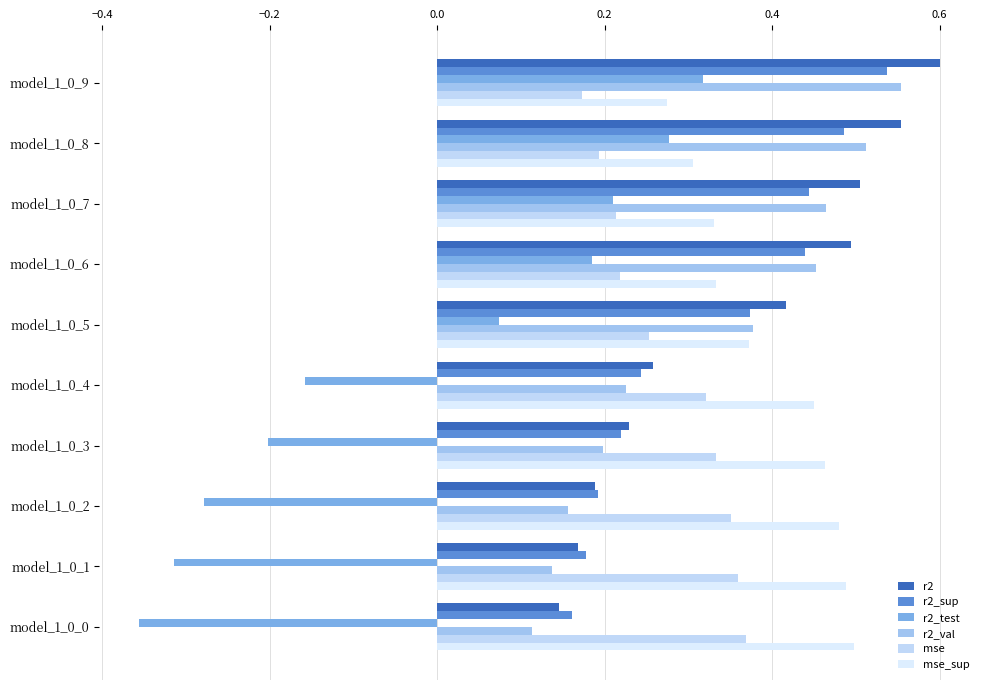

At how many categories does at least one series exceed 0?

10